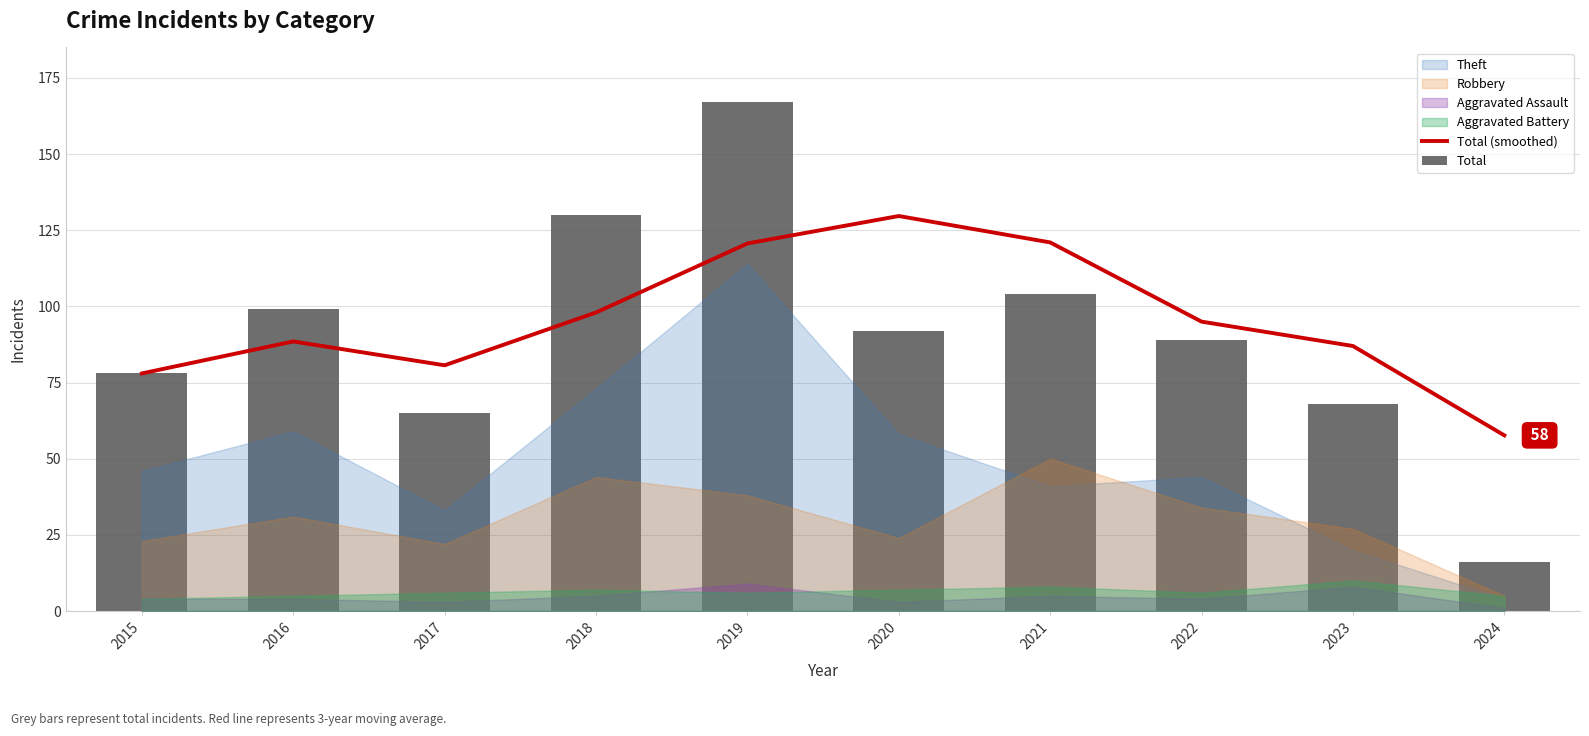

Are the bars grouped side by side (vs. stacked)?

Yes